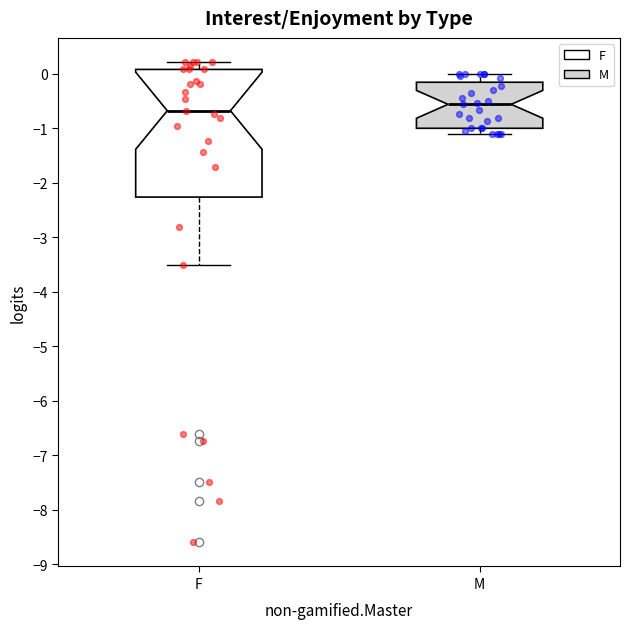

Reading left to right, read every box against the y-axis: the position of its median line, the range the box covers, and the ends of its whiskers. The values are not printed on the chart, so give them approximately, as read against the axis.

F: median -0.7, box -2.3 to 0.1, whiskers -3.5 to 0.2
M: median -0.6, box -1.0 to -0.2, whiskers -1.1 to 0.0